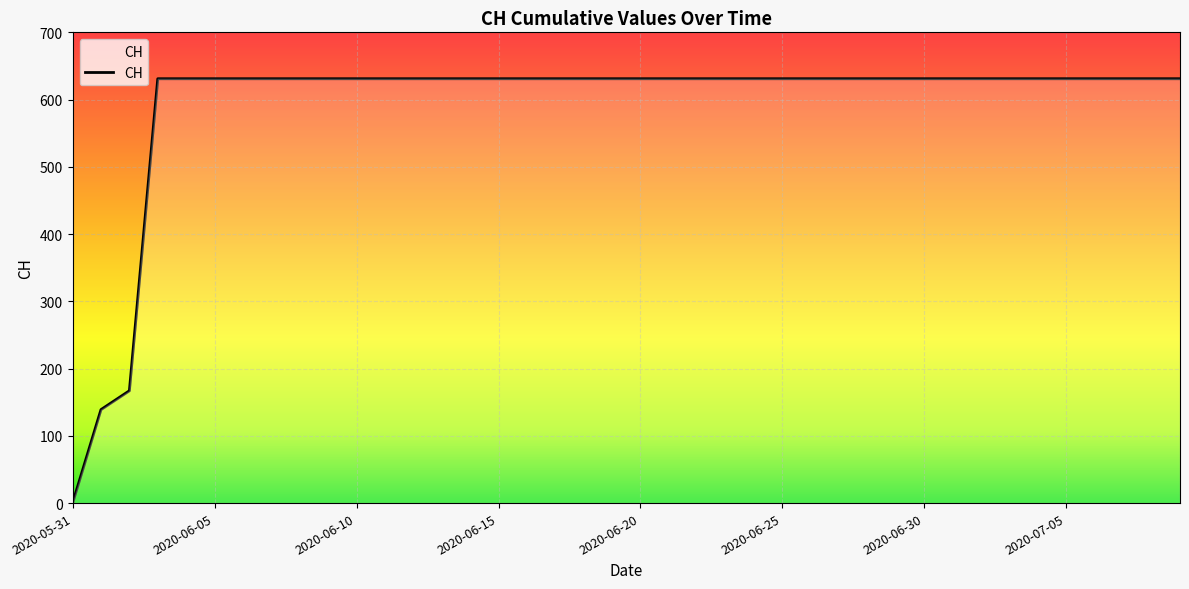

What is the difference between the maximum and minimum values?

631